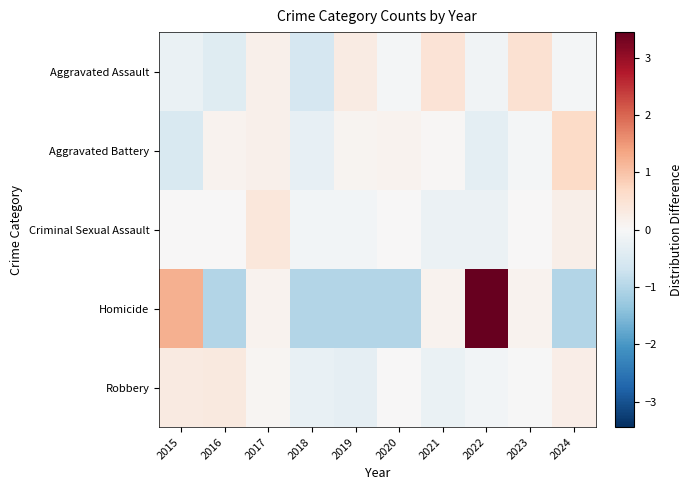

Rank the series by their maximum value, from lowest to highest.

Robbery, Criminal Sexual Assault, Aggravated Assault, Aggravated Battery, Homicide